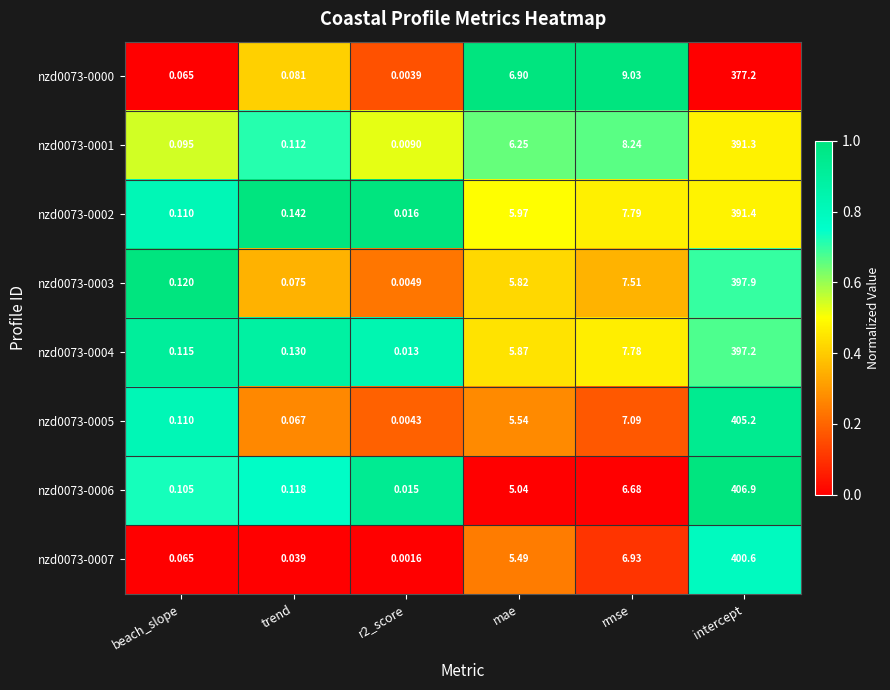

How many series are shown in this chart?

8